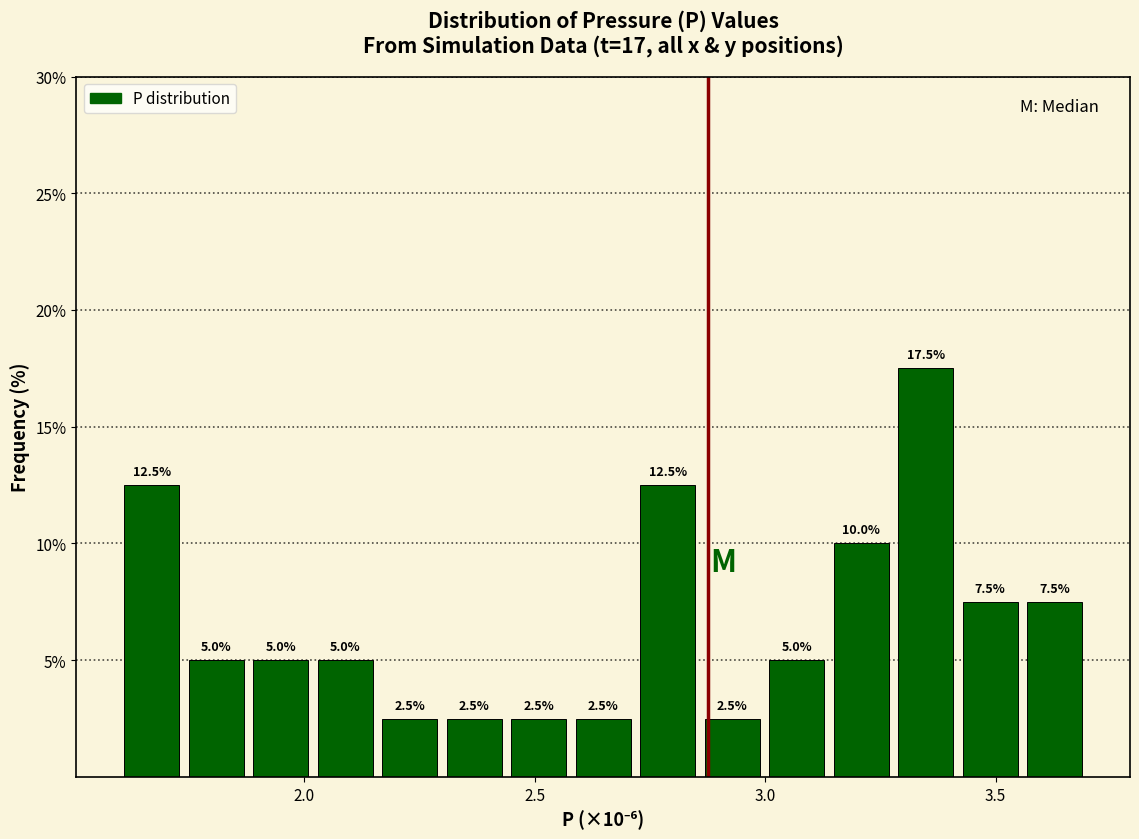

Around what value on the x-axis is the tallest bar? Give the approximate position of its centre, as read against the axis.

3.35